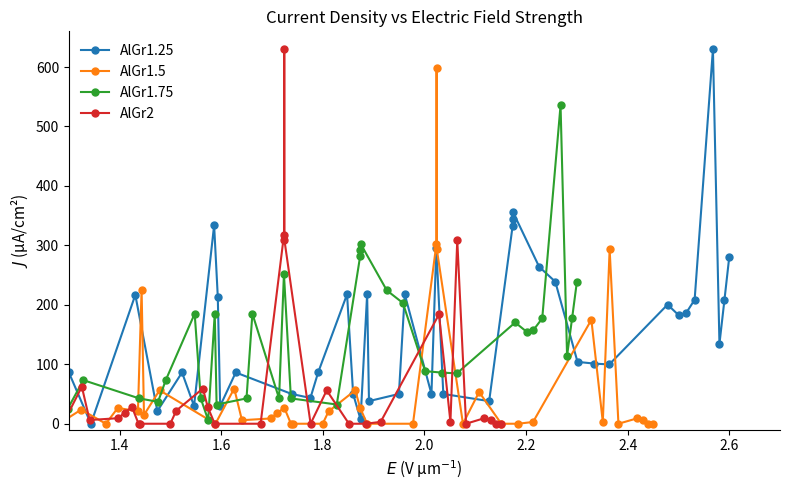

True or false: AlGr1.25 has more than 0 interior local peaks.

True